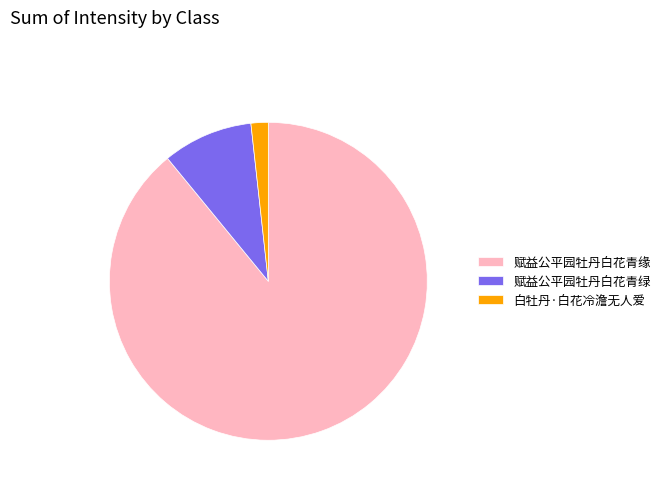

Which category accounts for the majority?

赋益公平园牡丹白花青缘